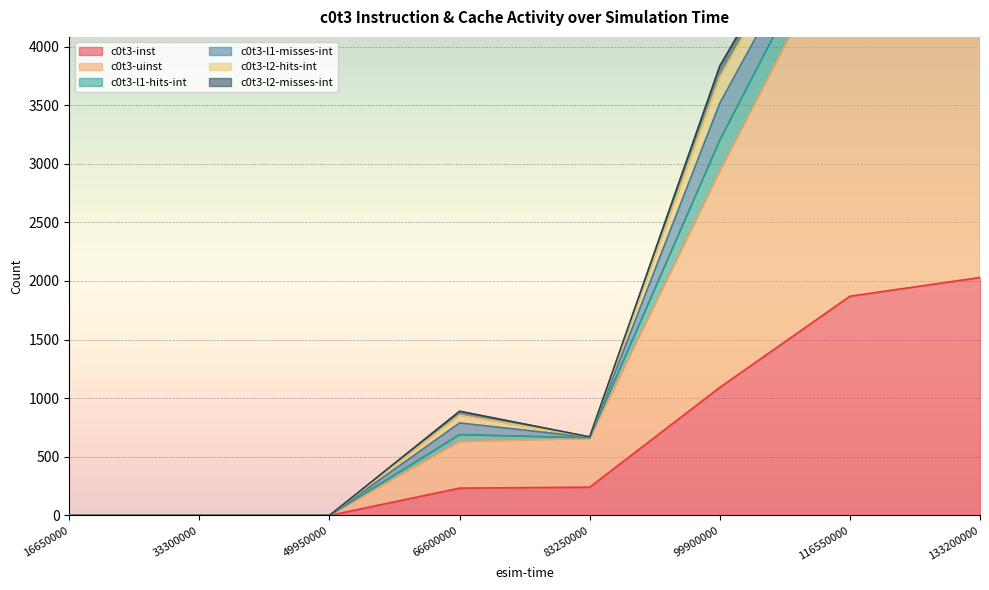

Is it true that c0t3-inst equals 1870 at 116550000?

True